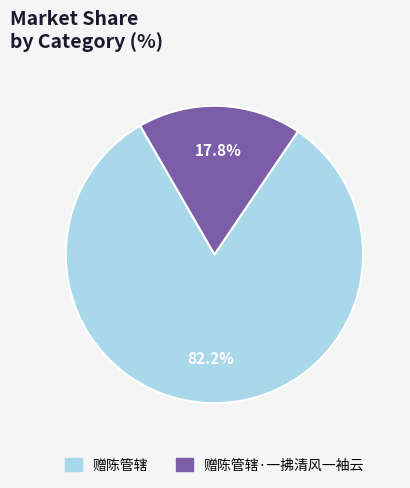

Is there a majority slice in this chart?

Yes